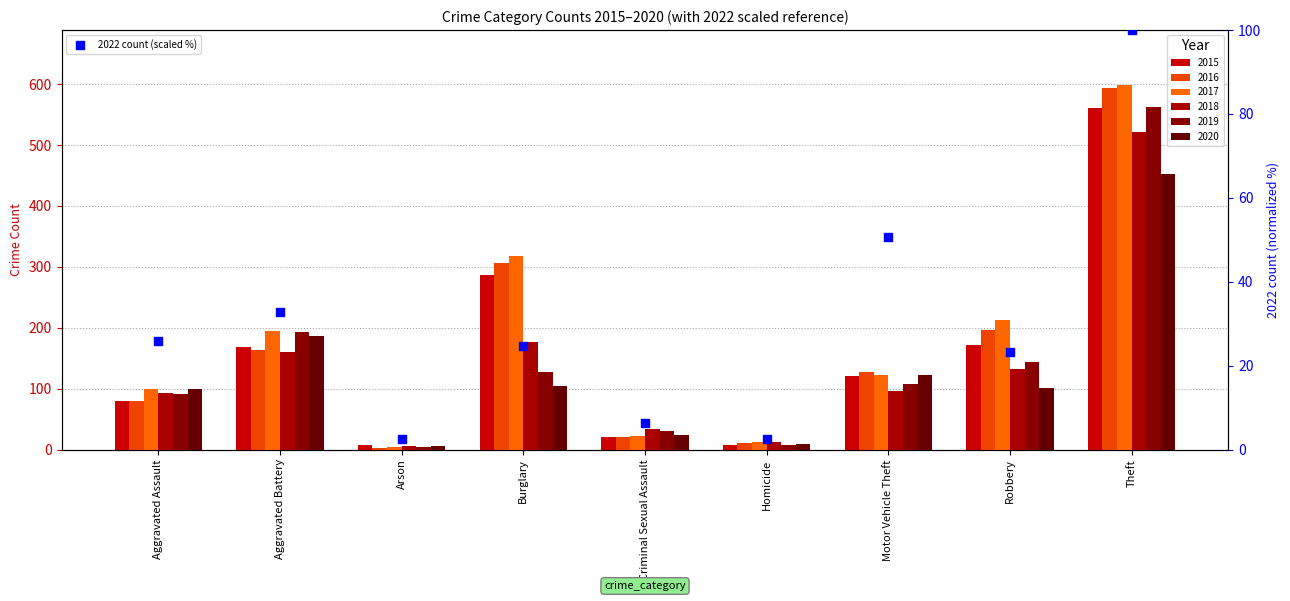

Between Robbery and Homicide, which is larger?

Robbery